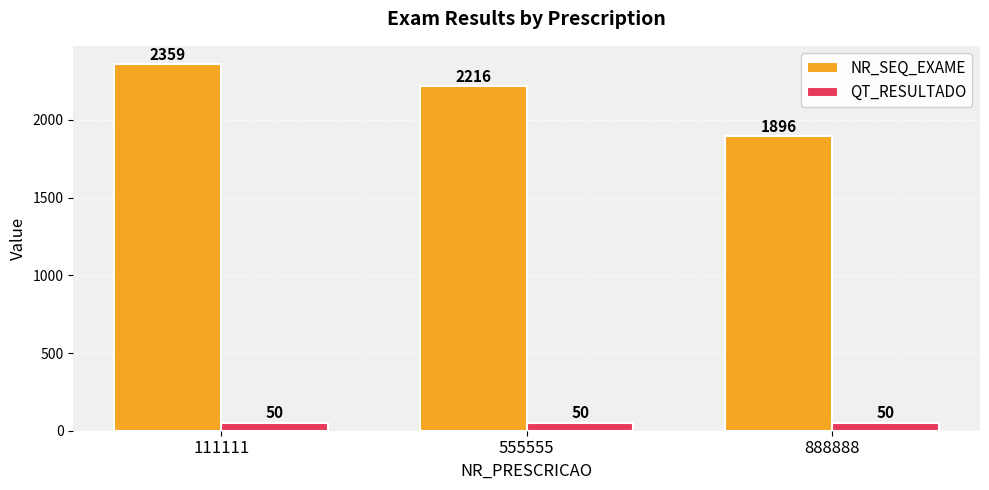

Between 111111 and 555555, which series saw the biggest shift?

NR_SEQ_EXAME